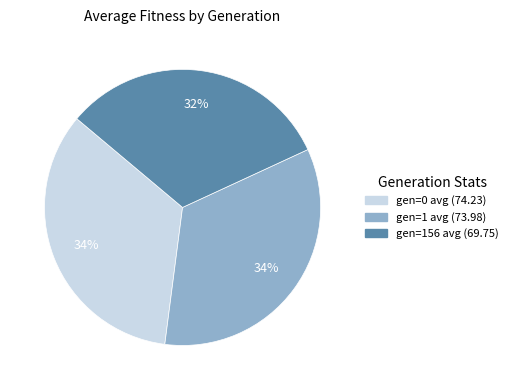

To the nearest percent, what is the combined percentage of gen=156 avg and gen=1 avg?

66%